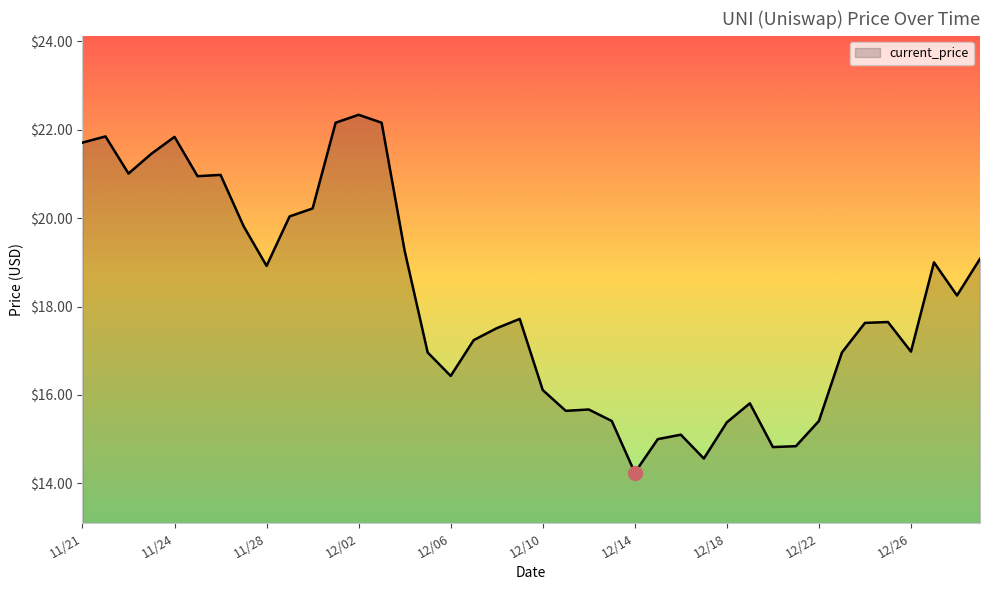

What is the smallest value displayed?

14.2